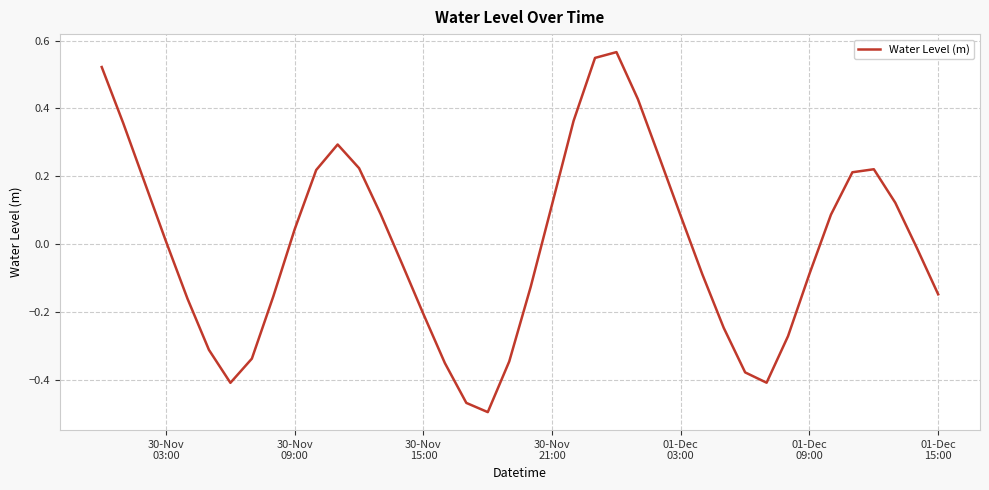

How many interior local peaks (higher than both neighbors) does the data have?

3